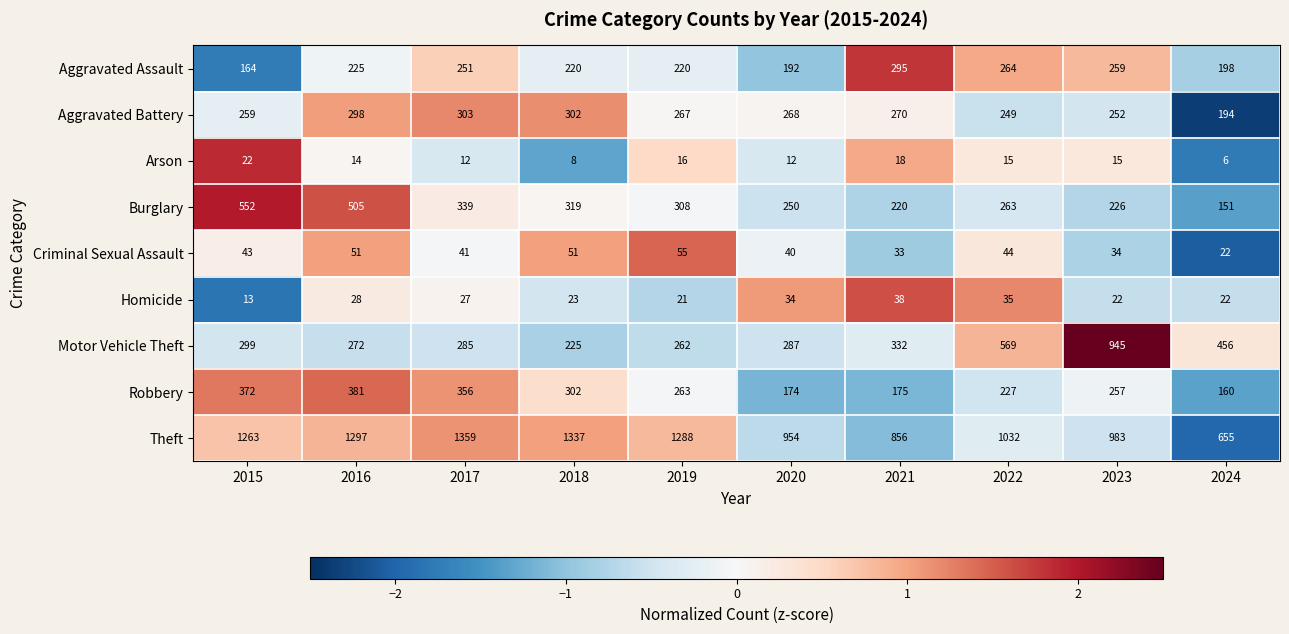

Between 2016 and 2020, which series saw the biggest shift?

Theft